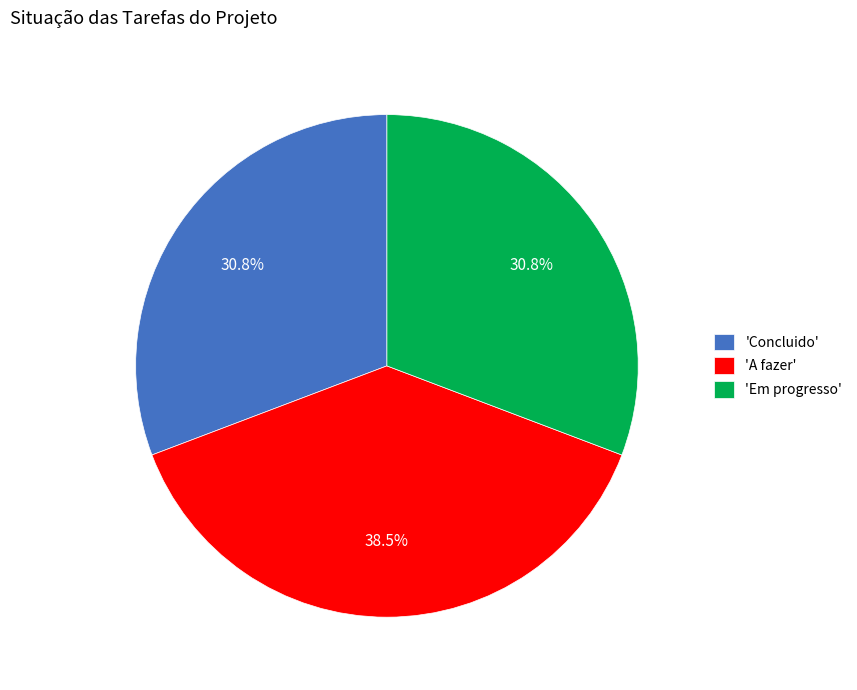

Between 'A fazer' and 'Concluido', which is larger?

'A fazer'